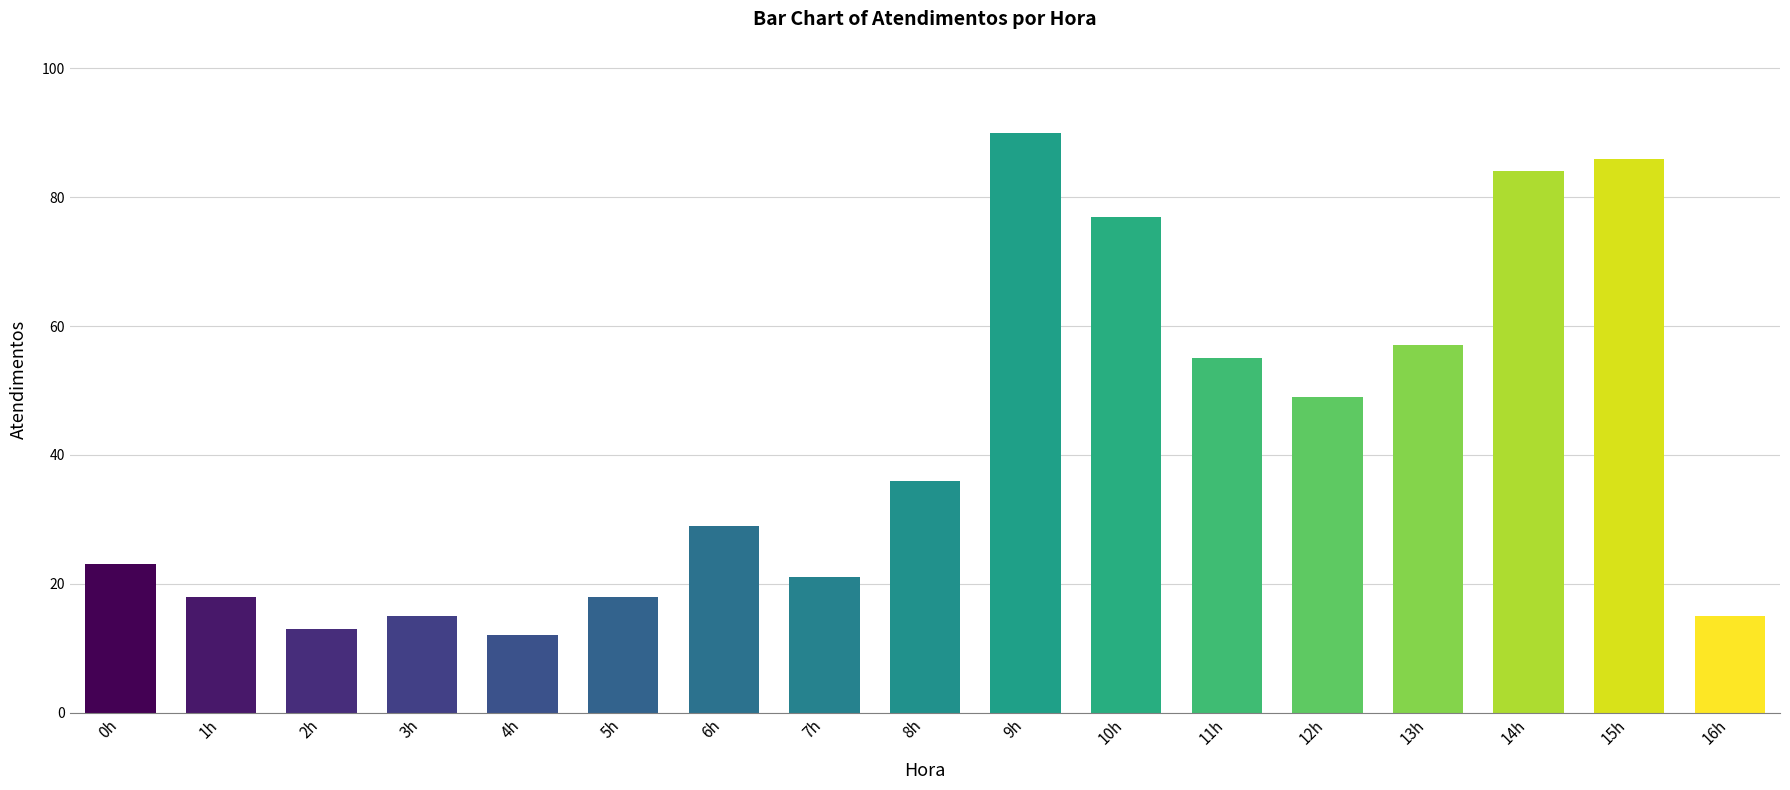

Which has a higher value, 16h or 5h?

5h